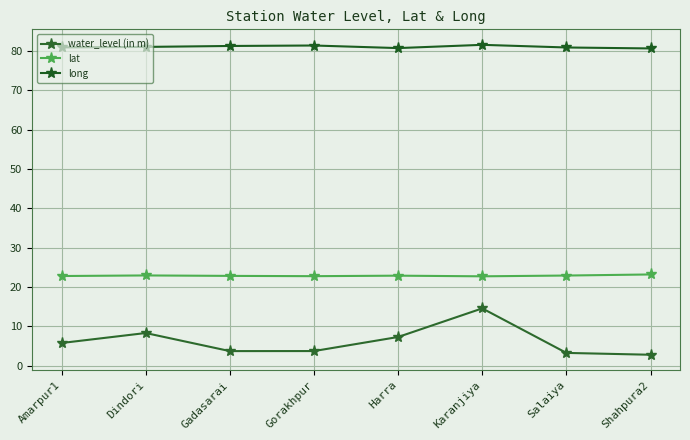

Reading right to left, what are all the values shown in this chart?

water_level (in m): 2.8	3.2	14.6	7.3	3.7	3.7	8.3	5.7
lat: 23.2	22.9	22.7	22.9	22.7	22.8	22.9	22.8
long: 80.7	80.9	81.6	80.8	81.4	81.3	81.1	81.0